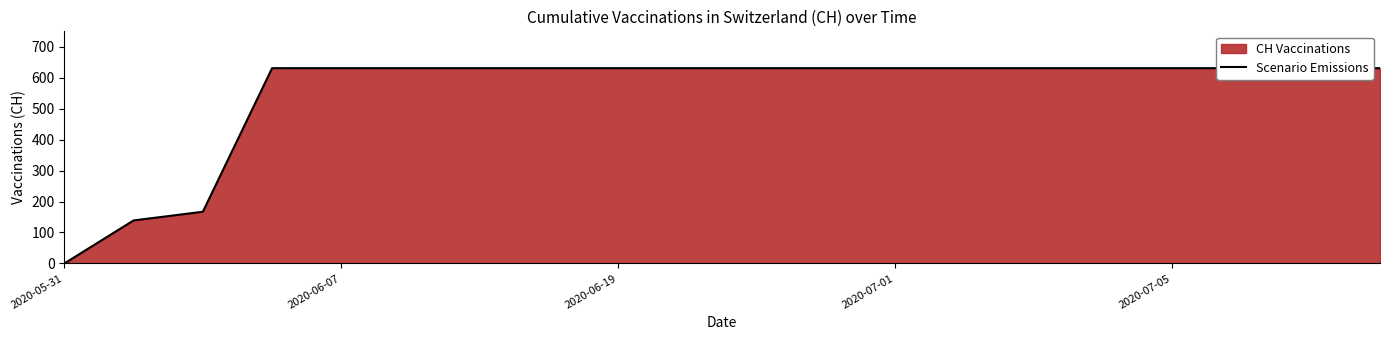

Between 19 and 8, which is larger?

19